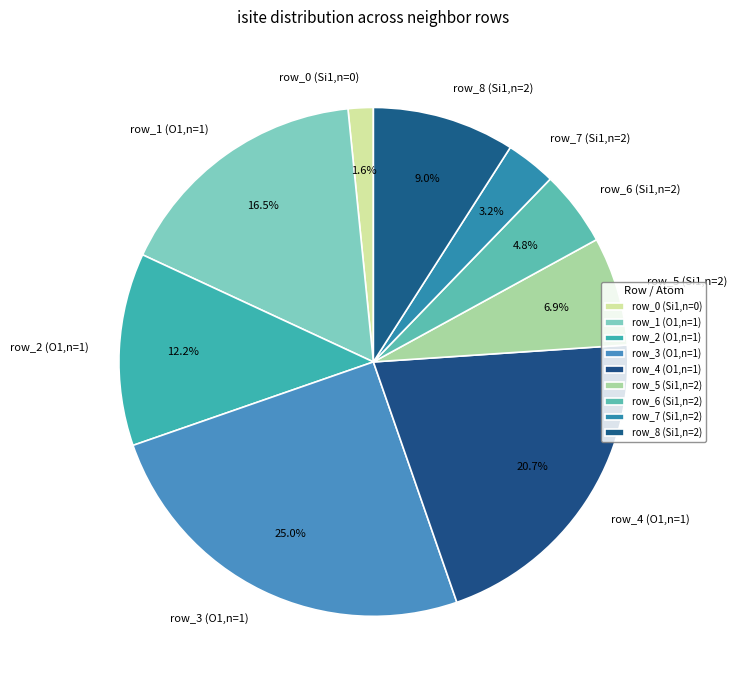

Is the sum of row_0 (Si1,n=0) and row_5 (Si1,n=2) greater than half?

No